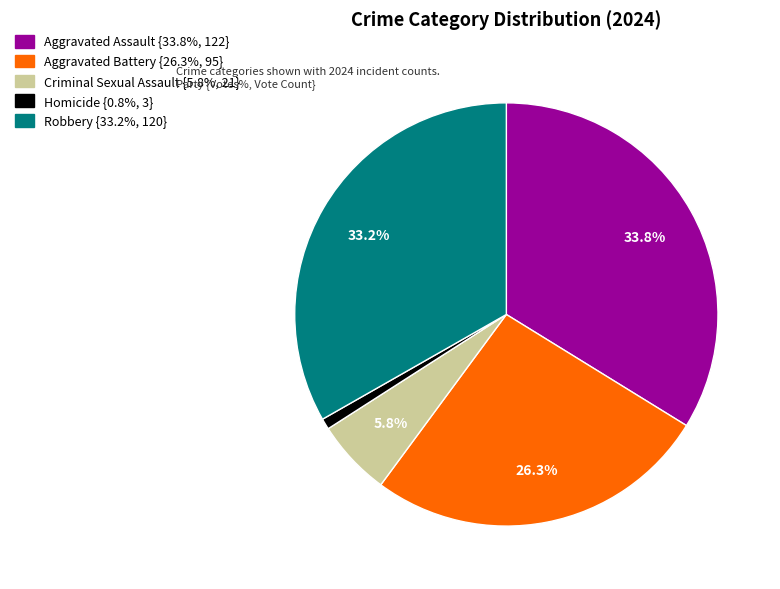

To the nearest percent, what is the difference between the largest and smallest slice percentages?

33%